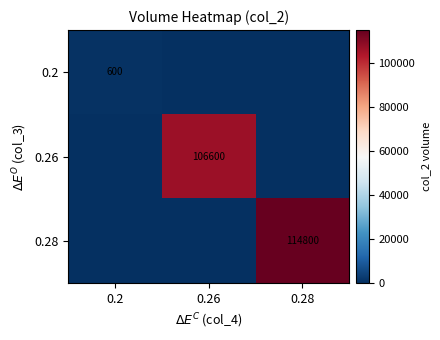

Is it true that 0.28 equals 114800 at 0.28?

True